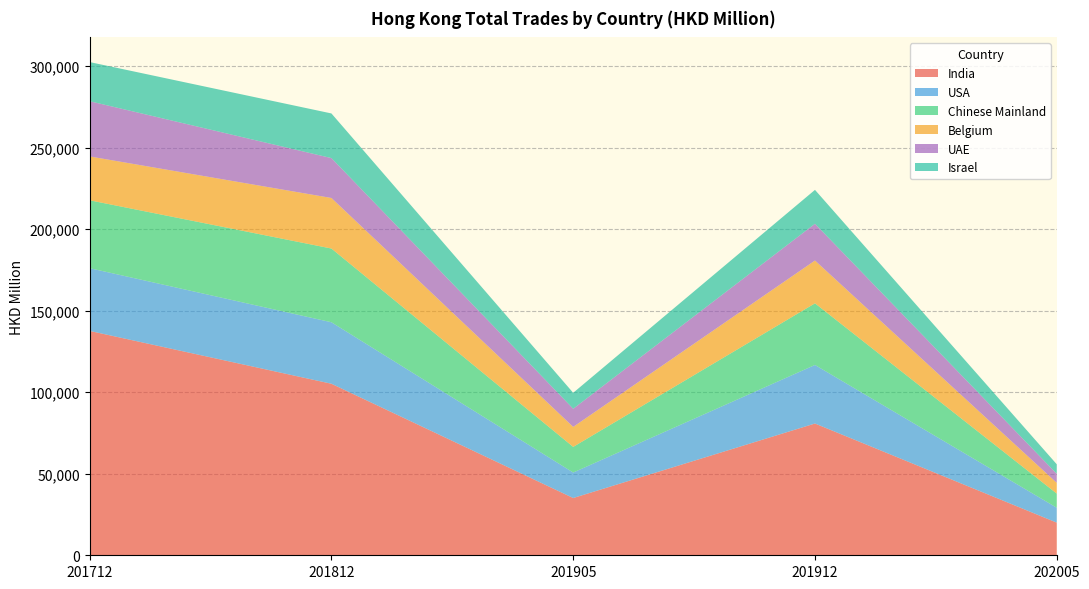

Reading left to right, list all the values displayed in this chart.

India: 137555.7	105165.3	35108.2	80783.3	20016.6
USA: 38455.1	37700.4	15626.9	35897.2	9137.9
Chinese Mainland: 41630.1	45203.7	15718.5	37793.6	8675.9
Belgium: 26885.5	30985.8	12252.0	26238.0	6577.8
UAE: 33843.8	24459.1	11123.9	22537.4	5551.2
Israel: 24012.5	27367.1	9778.5	20780.0	5832.5